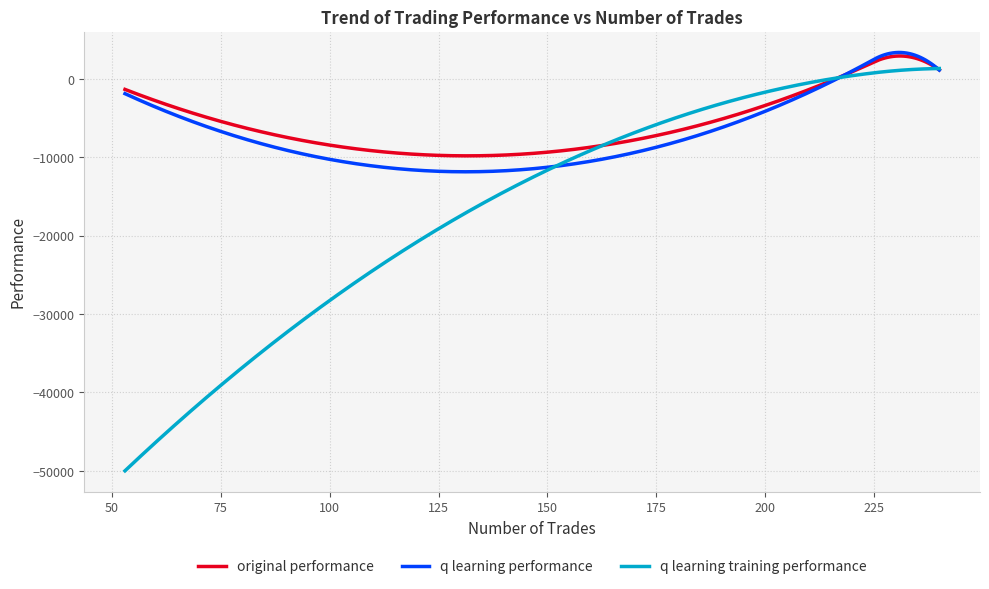

Which series has the largest range (max minus min)?

q learning training performance